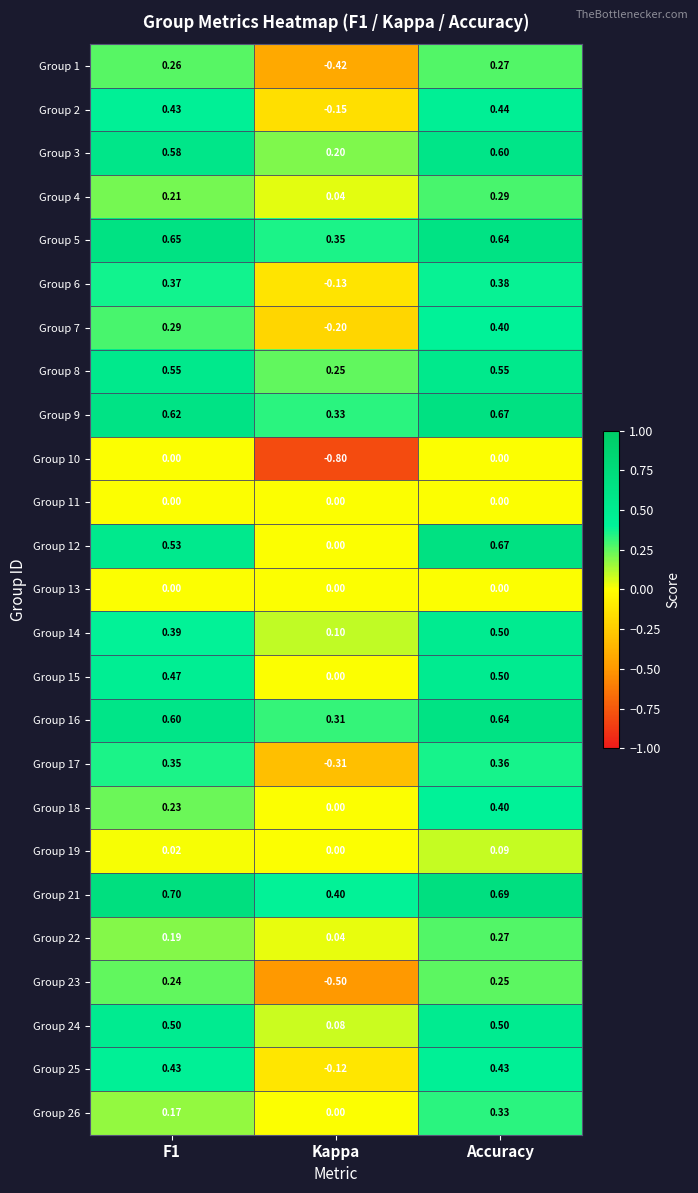

Count the number of data series in this chart.

25